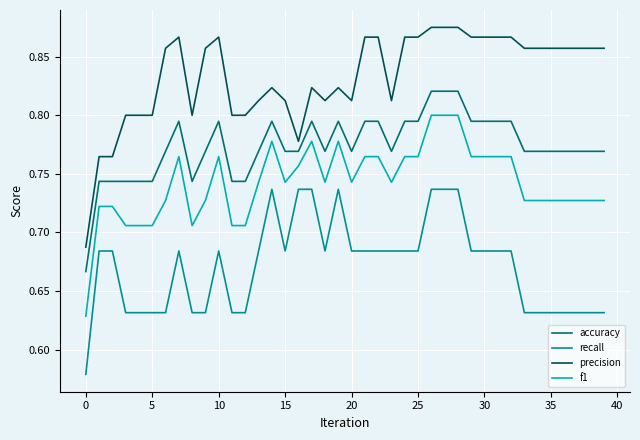

Which series has the largest total across all categories?

precision